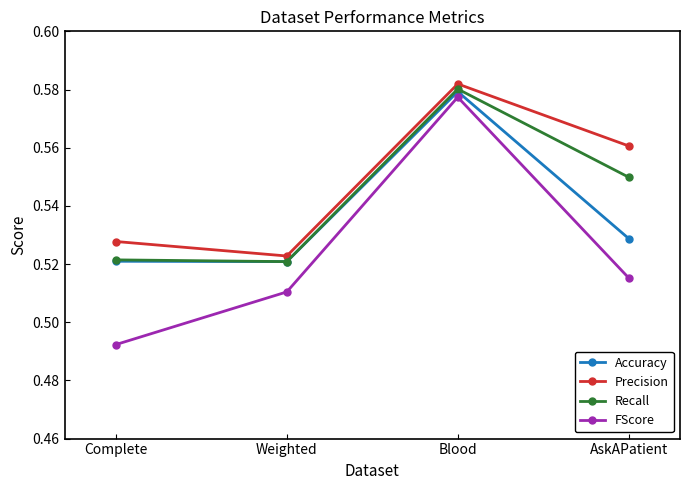

List the series in order of their overall mean, highest first.

Precision, Recall, Accuracy, FScore